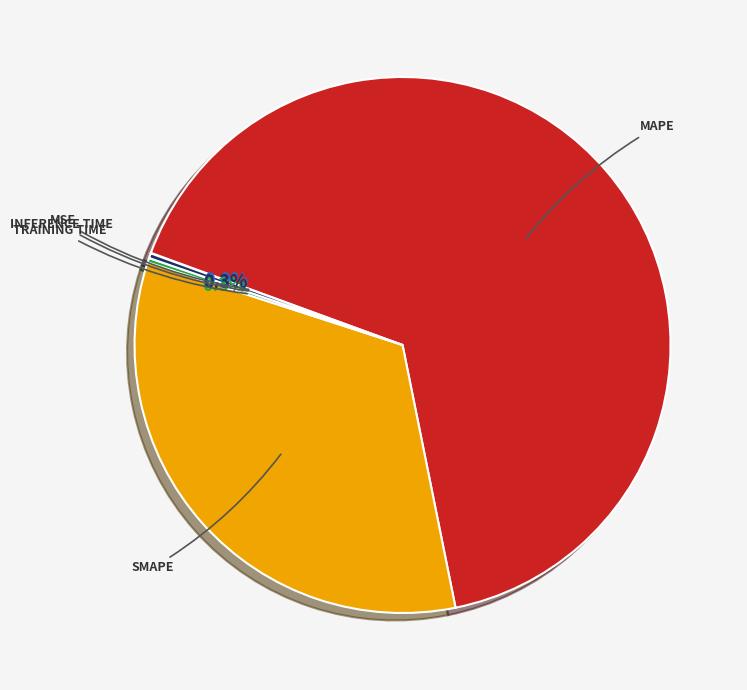

Does any single category account for the majority?

Yes